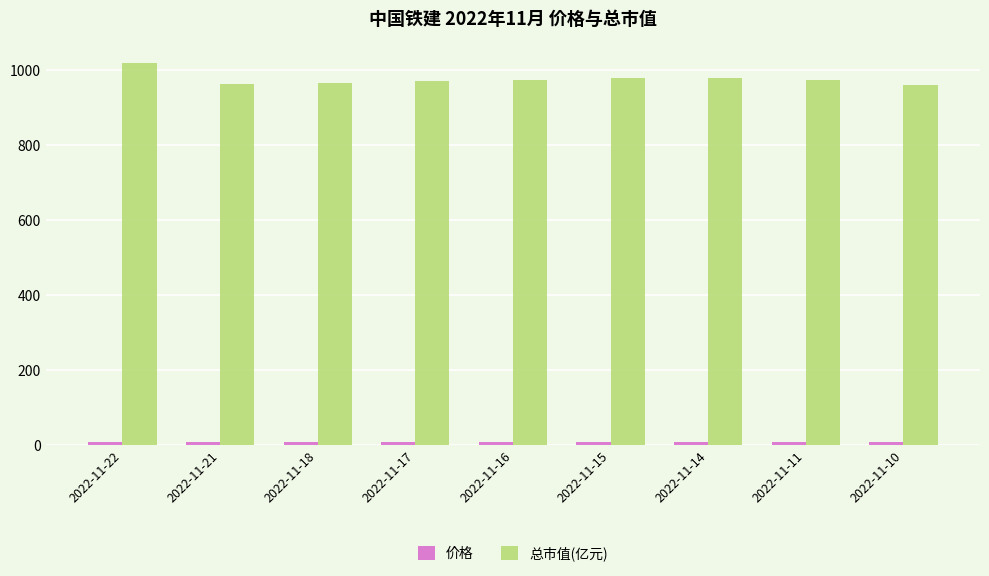

What is the difference between the highest and lowest values at 2022-11-10?

953.0